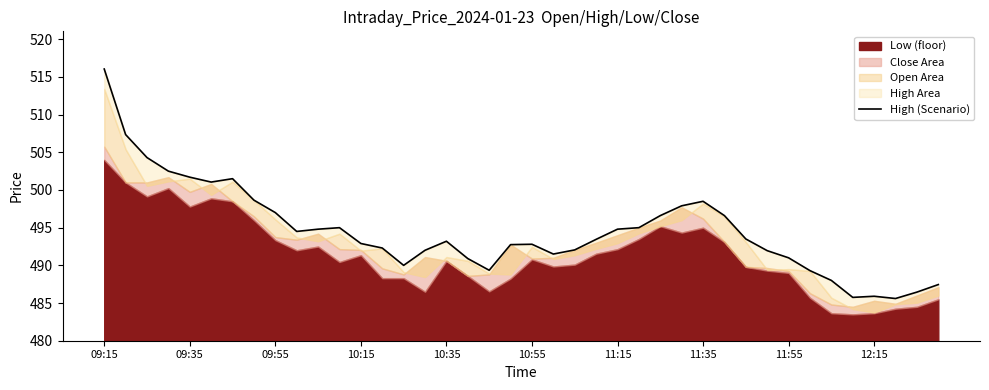

What is the value of the 18th point from the left?

490.9